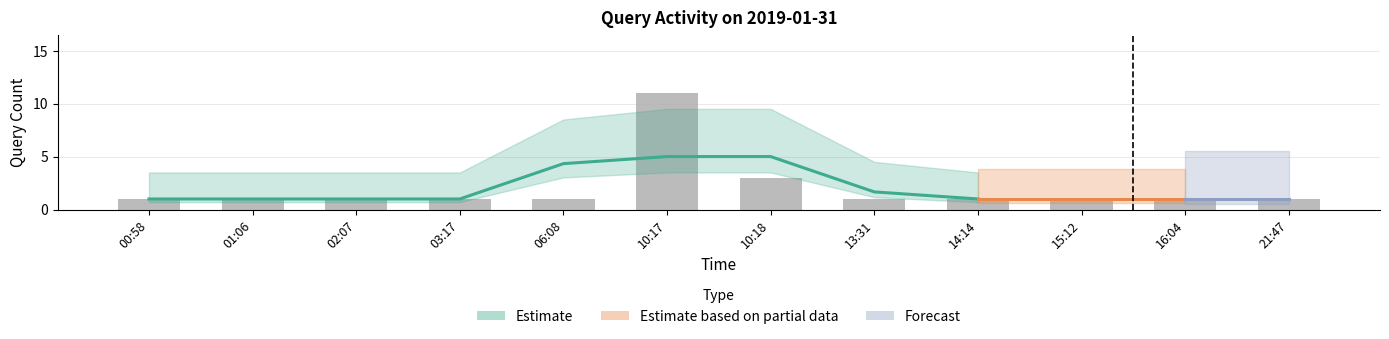

What is the sum of the values at 06:08 and 21:47?

2